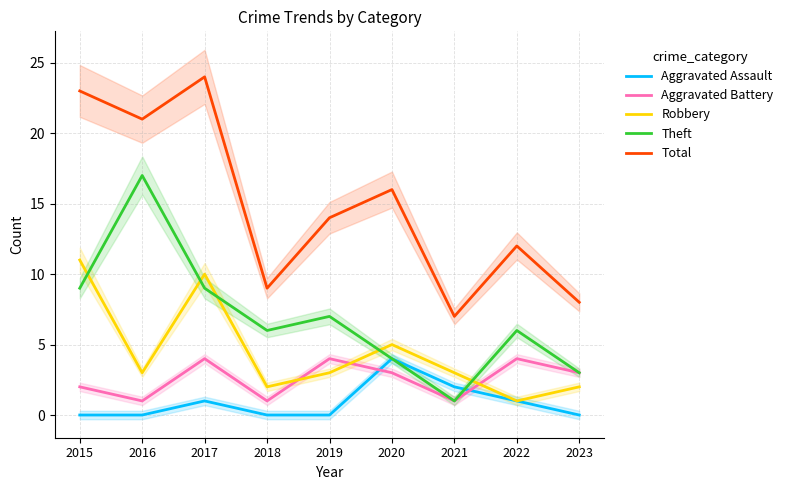

Read the Theft value at 2016, to the nearest 5.

15